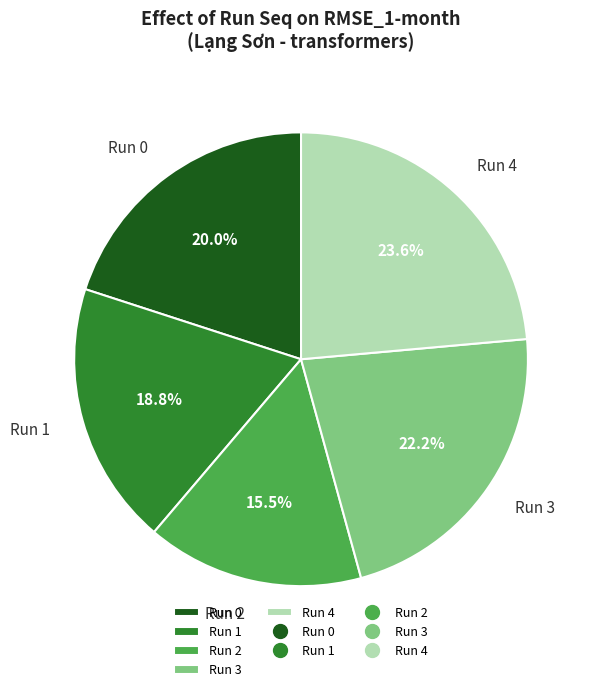

What is the total percentage of Run 4 and Run 2?

39.1%